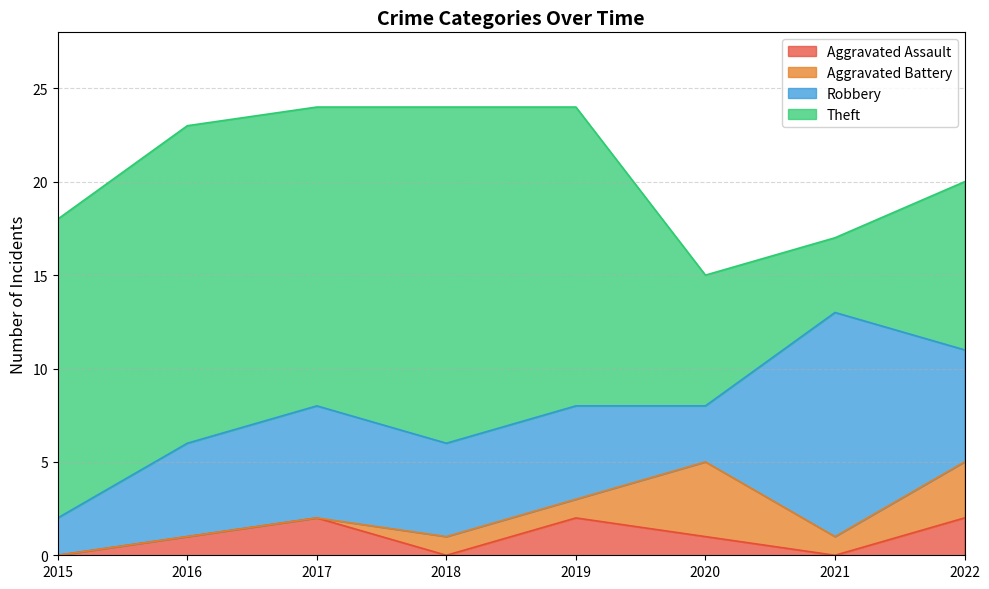

Reading left to right, extract all data points from this chart.

Aggravated Assault: 0	1	2	0	2	1	0	2
Aggravated Battery: 0	0	0	1	1	4	1	3
Robbery: 2	5	6	5	5	3	12	6
Theft: 16	17	16	18	16	7	4	9